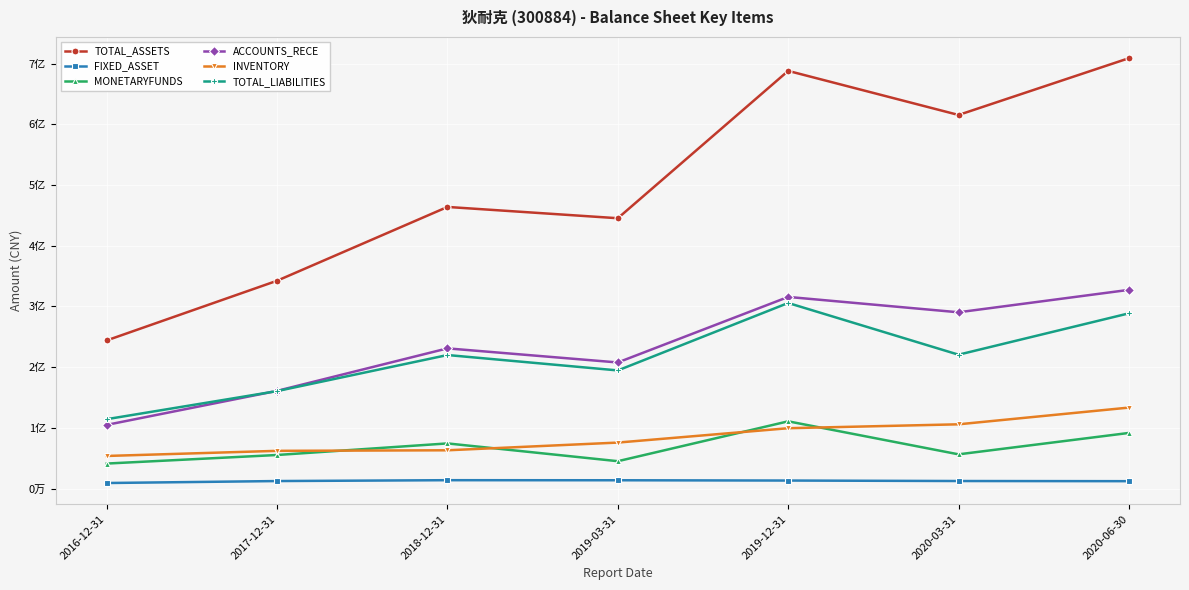

True or false: TOTAL_LIABILITIES and INVENTORY intersect in this chart.

False